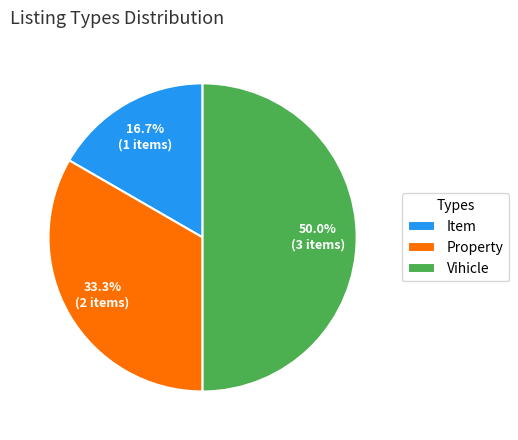

How many slices are in this pie chart?

3